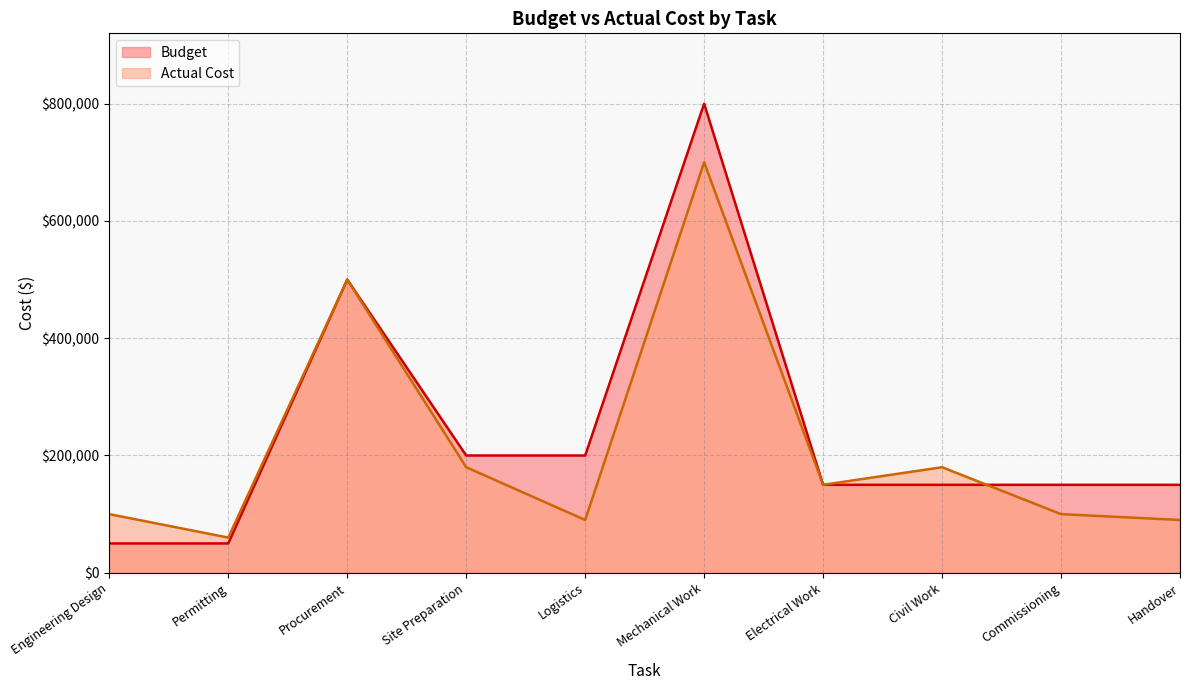

What is the sum of all Budget values?

2400000